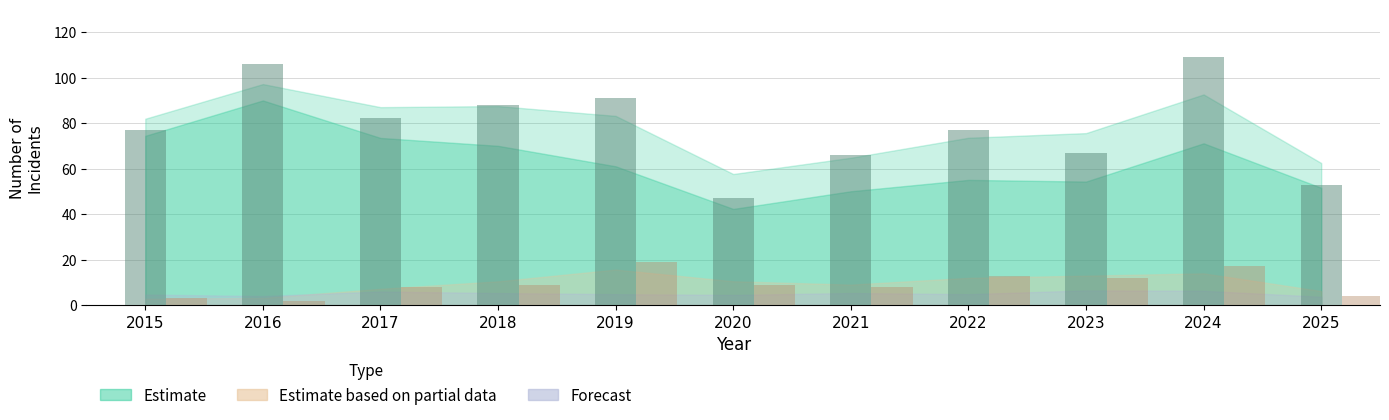

At how many categories does at least one series exceed 75?

7